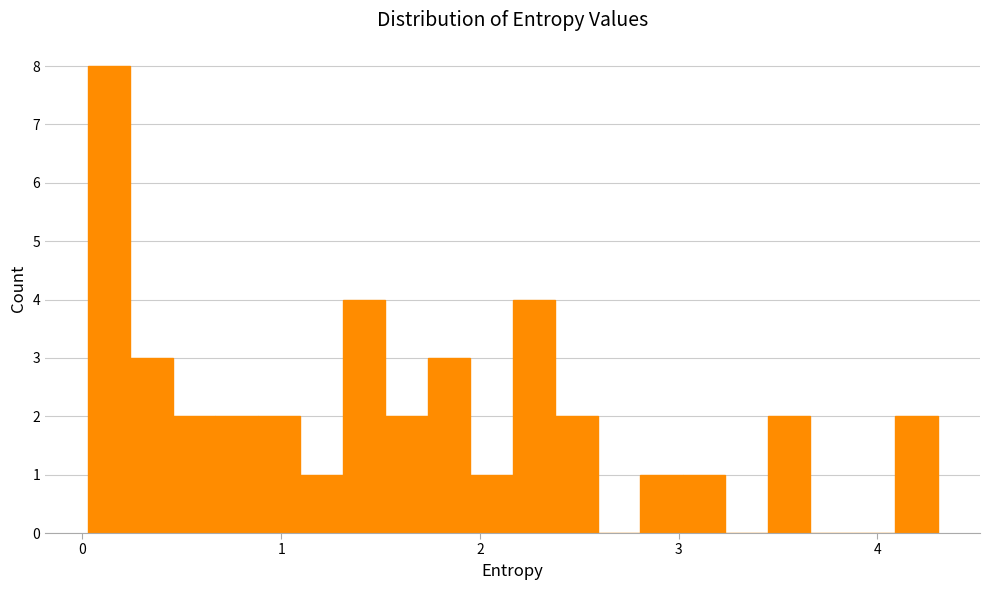

Around what value on the x-axis is the tallest bar? Give the approximate position of its centre, as read against the axis.

0.1